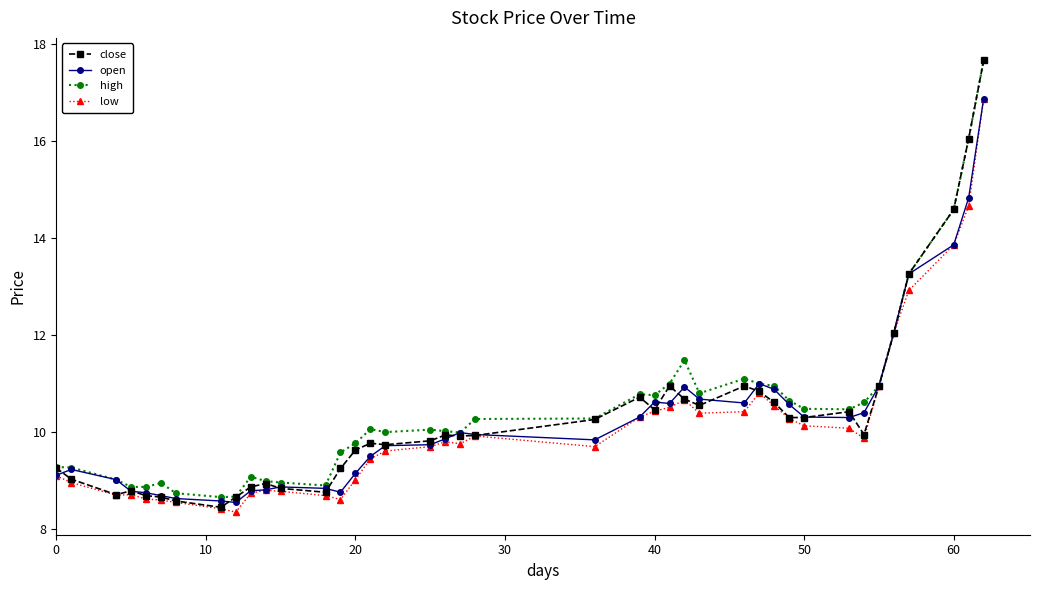

What is the maximum value for close?

17.7